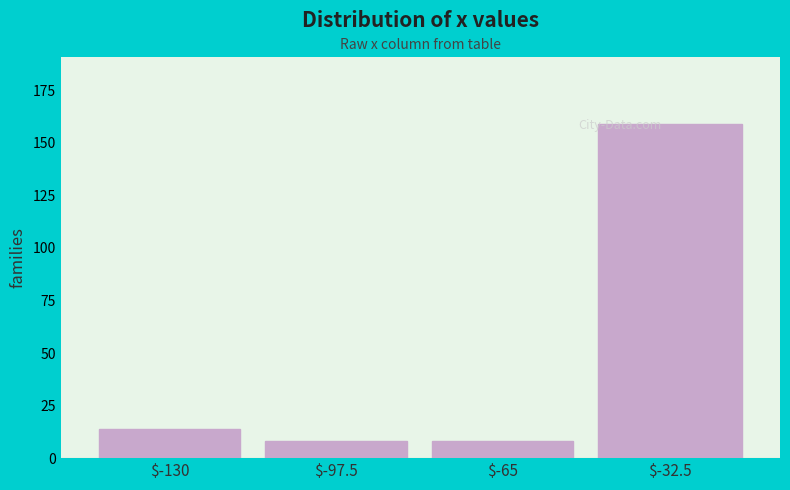

Reading left to right, transcribe all the data shown in this chart.

14	8	8	159